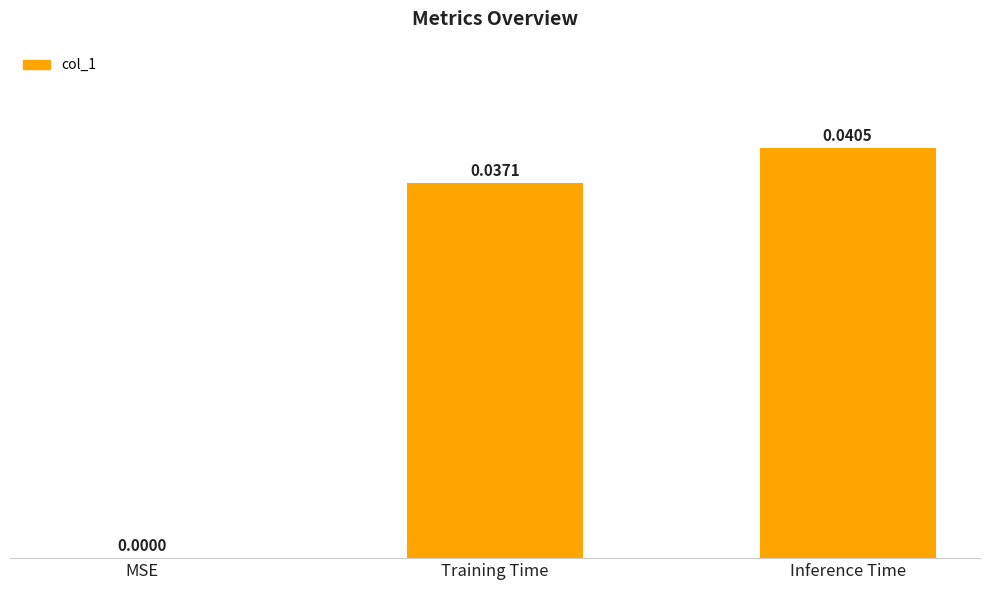

True or false: the data shows 0.0 at MSE.

True